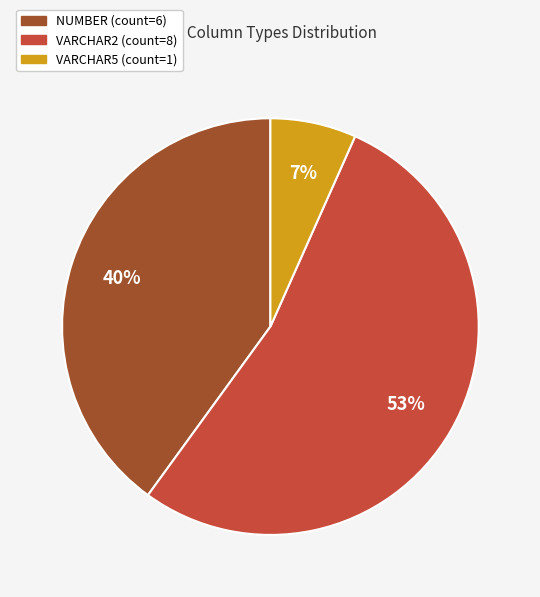

Does any single category account for the majority?

Yes